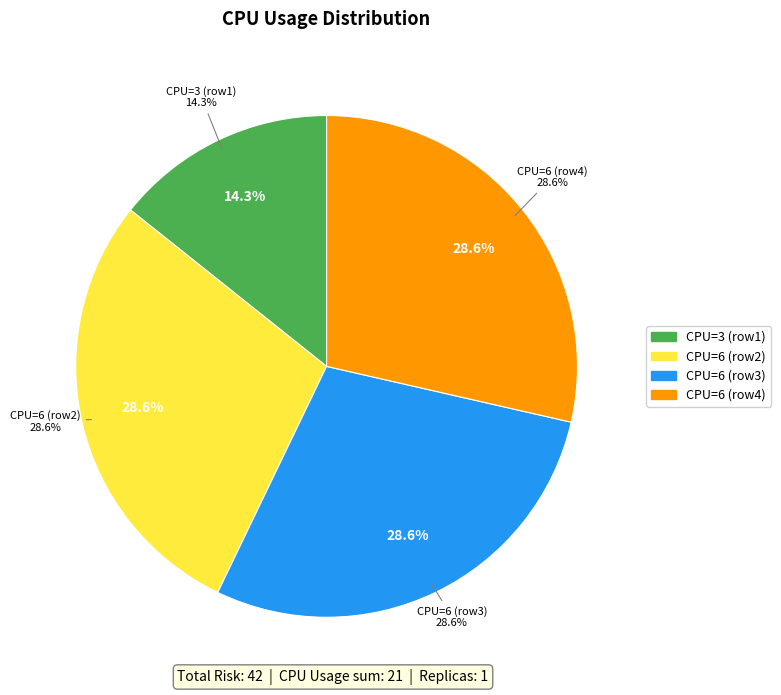

True or false: 6 accounts for 23% of the total.

False